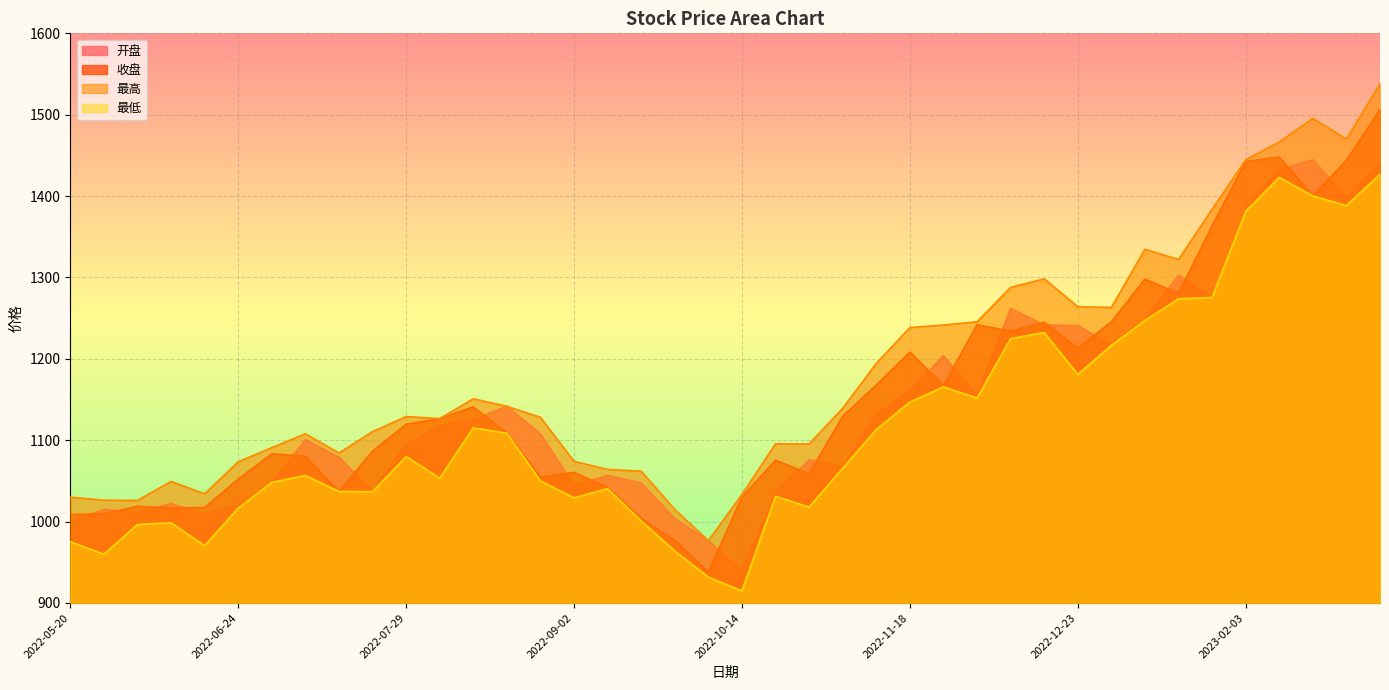

What is the maximum value shown in the chart?

1538.1